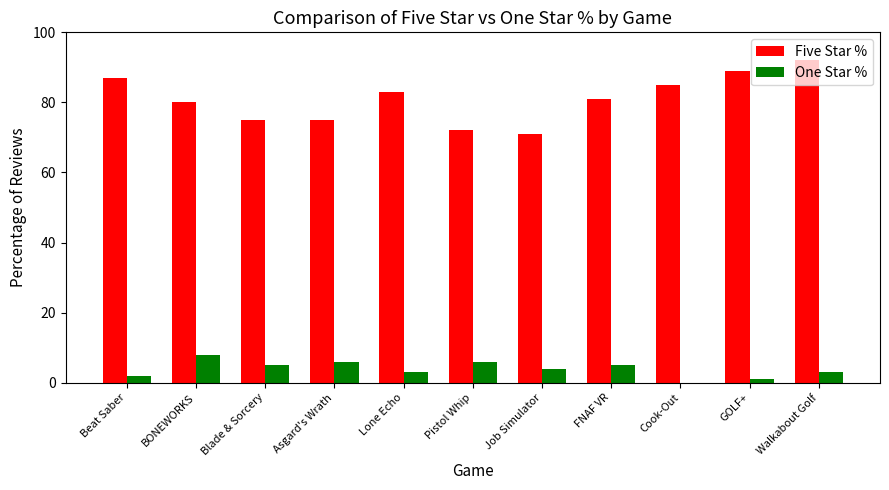

What is the sum of all One Star % values?

43